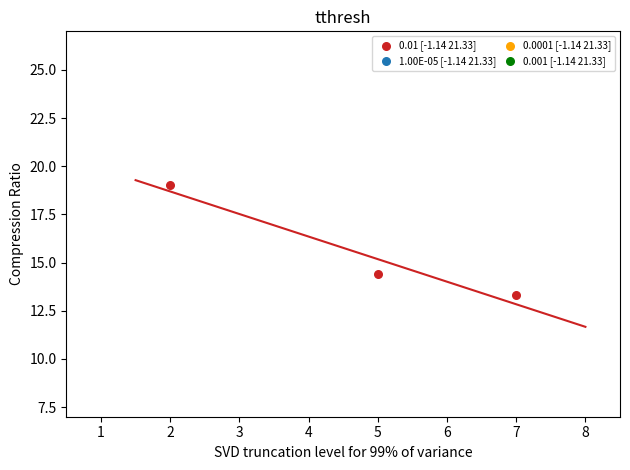

What Y value in the scatter plot is closest to 16?

14.4